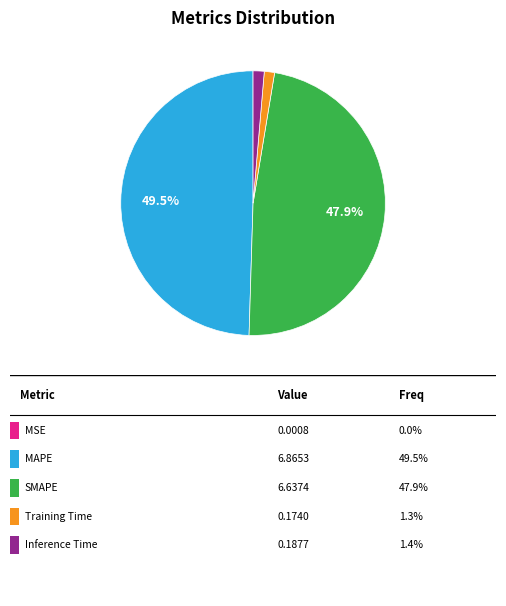

Does any single category account for the majority?

No